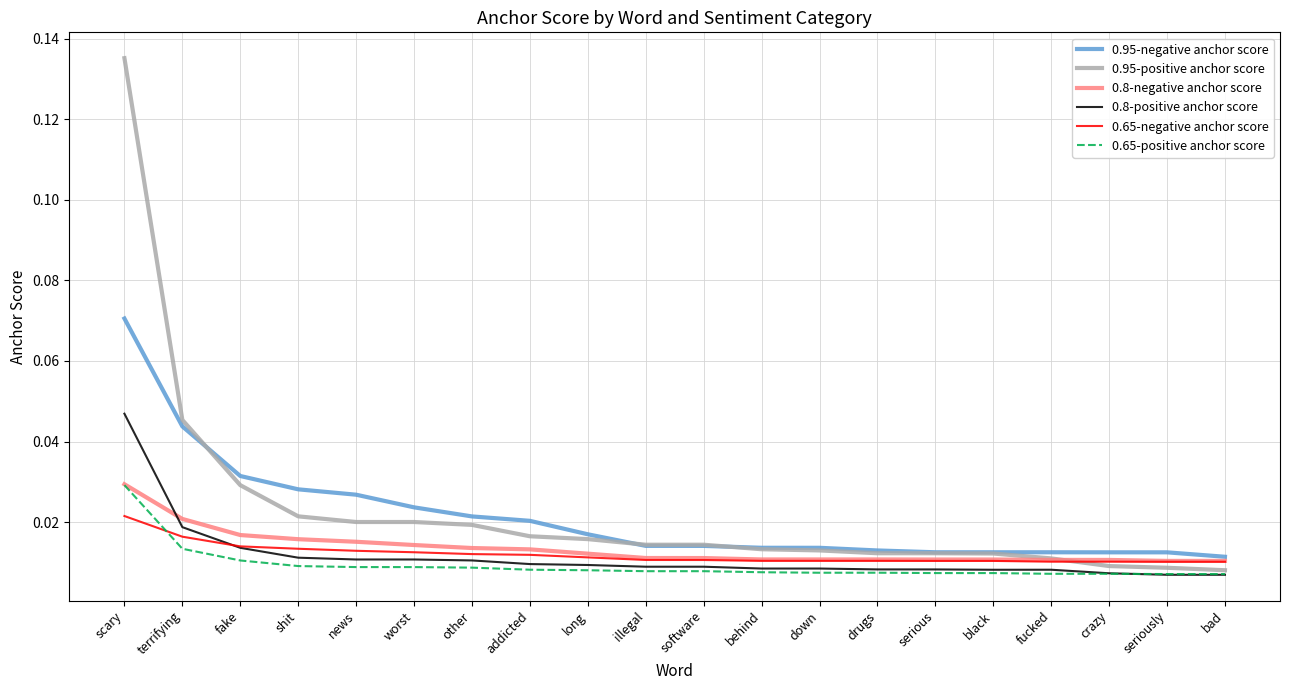

What is the sum of all 0.8-positive anchor score values?

0.2